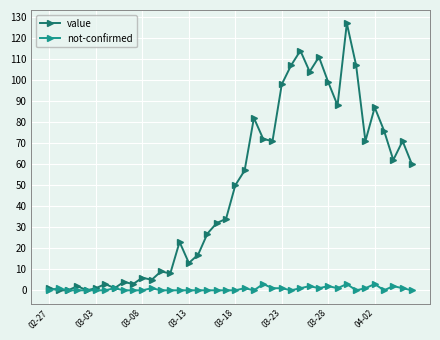

How many categories are shown in the chart?

40